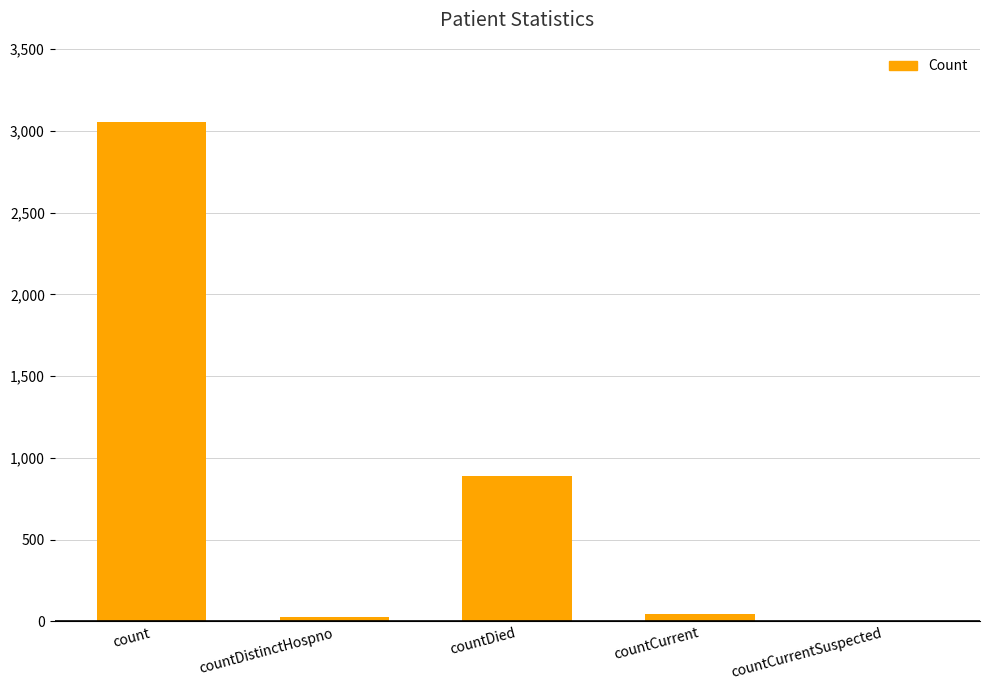

Reading left to right, list all the values displayed in this chart.

3056	29	889	45	0